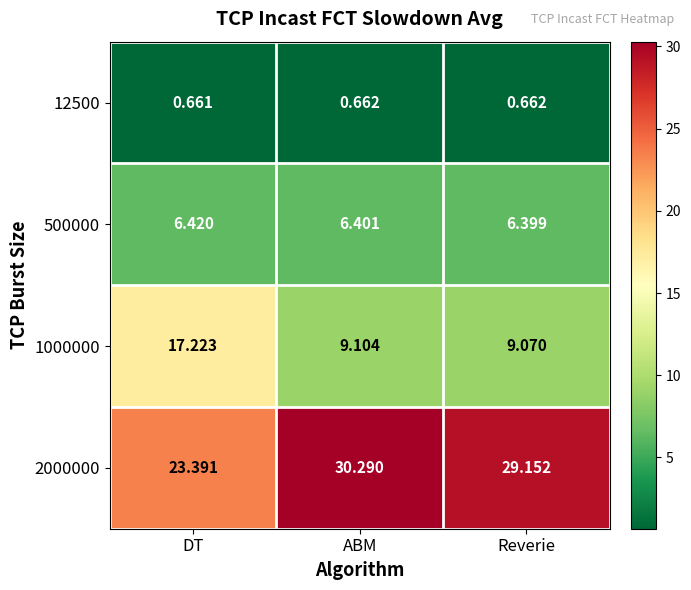

At which label is 12500 closest to 0?

DT